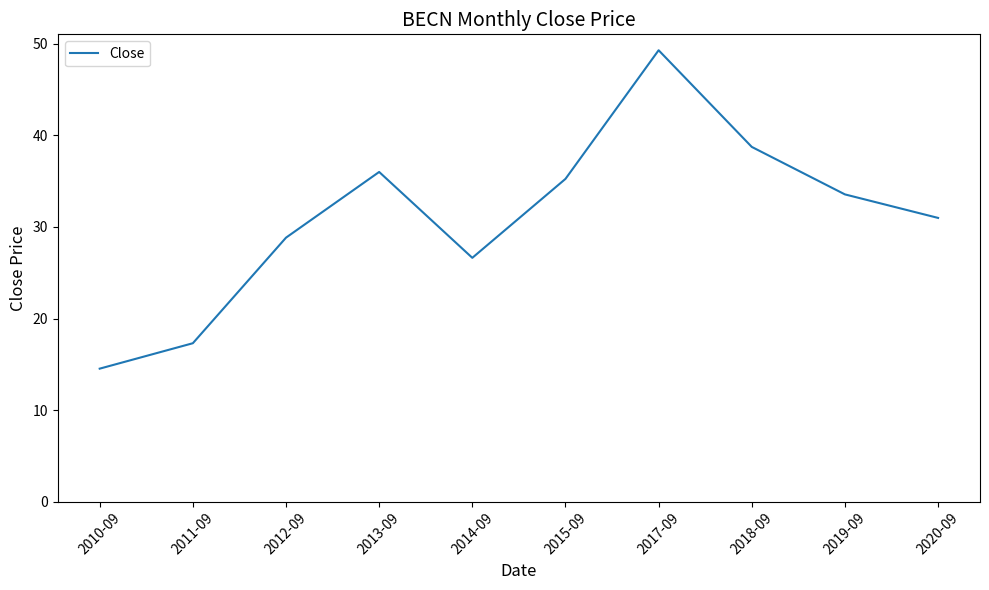

How many values are below 33?

5